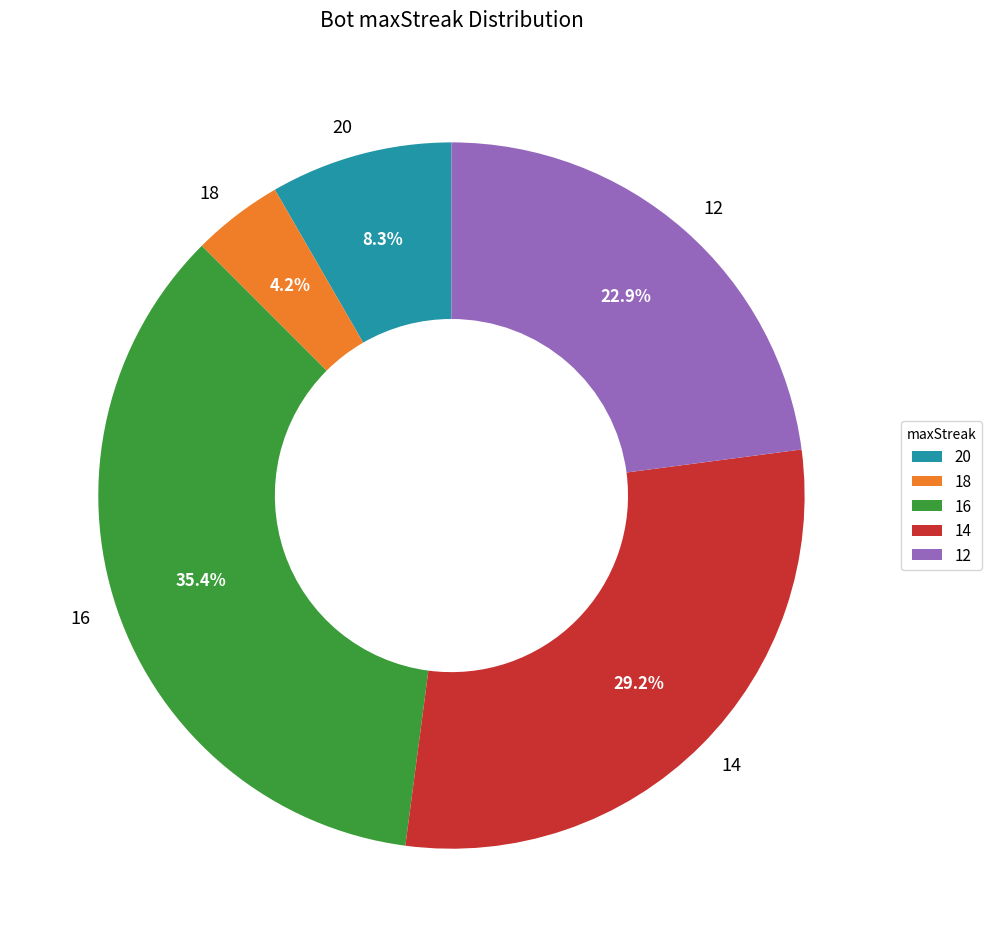

To the nearest percent, what is the difference between the largest and smallest slice percentages?

31%